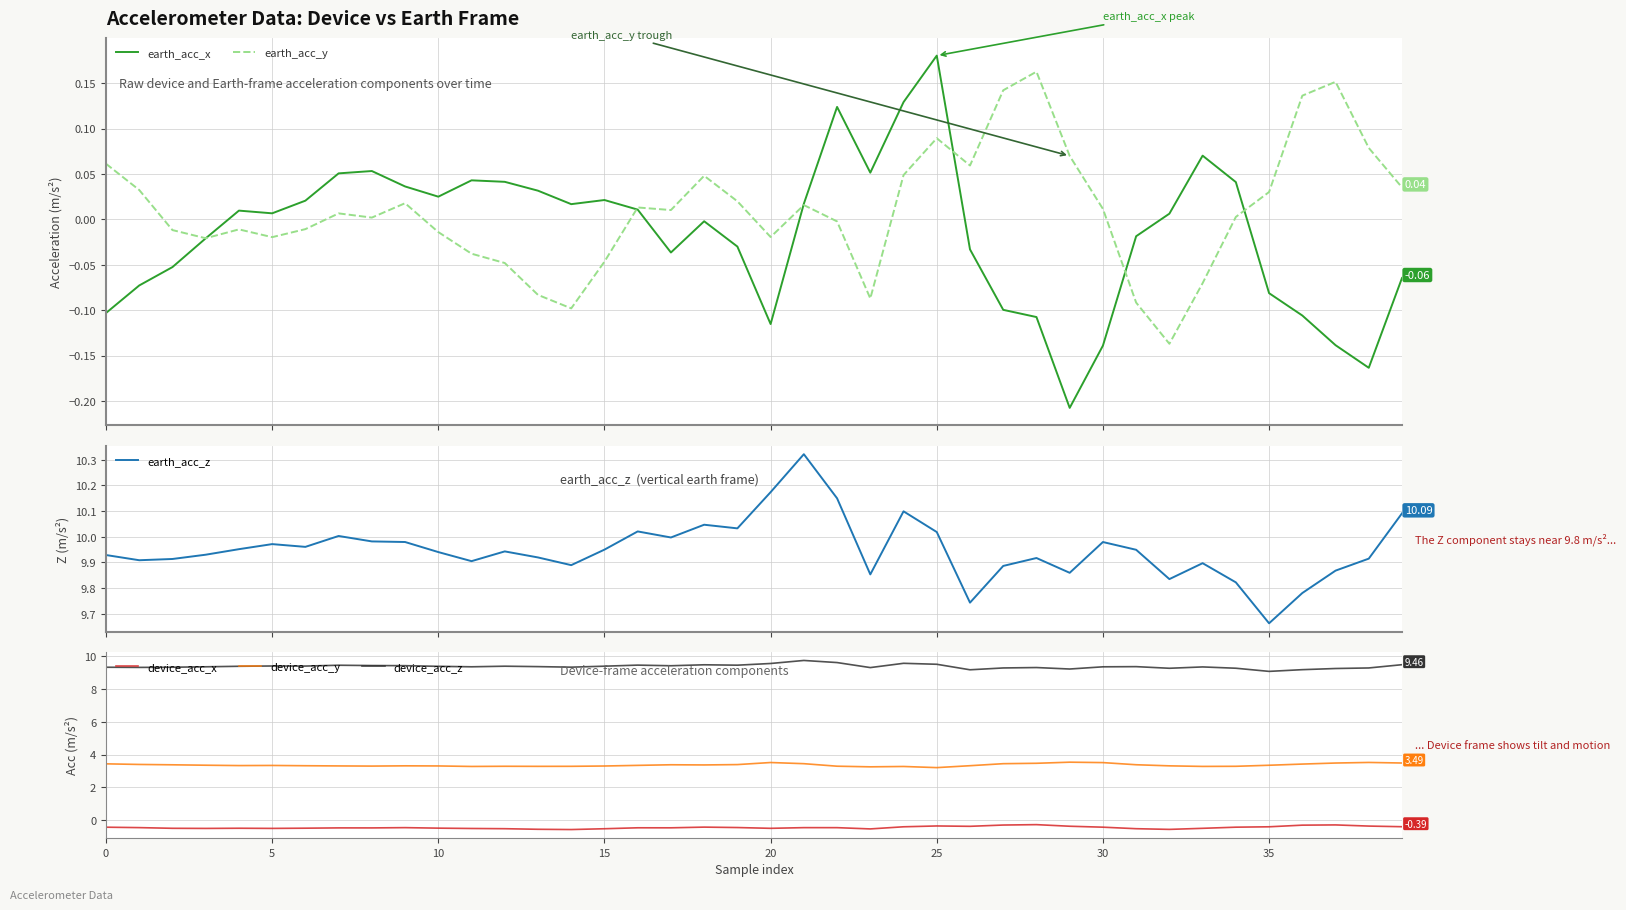

How many distinct data groups are displayed?

6